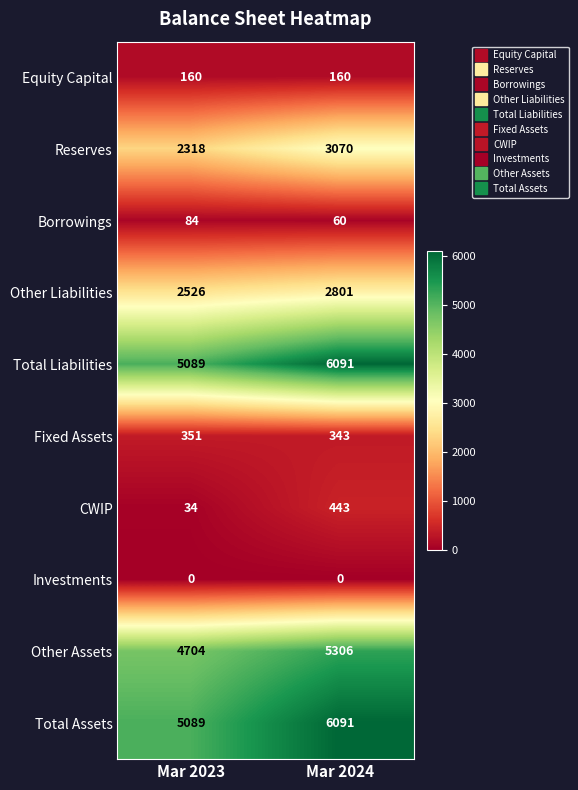

What is the average value of the Other Liabilities series?

2664